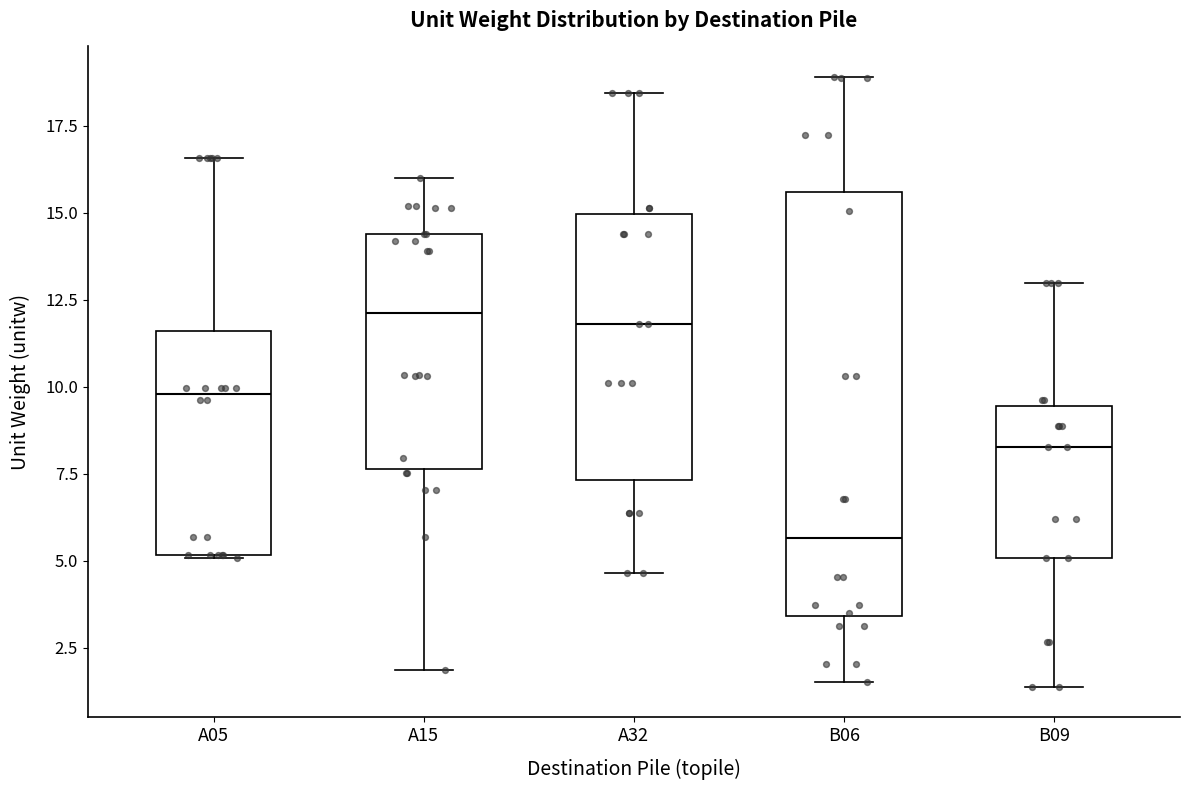

Comparing the boxes themselves (not the whiskers), which one is the tallest?

B06